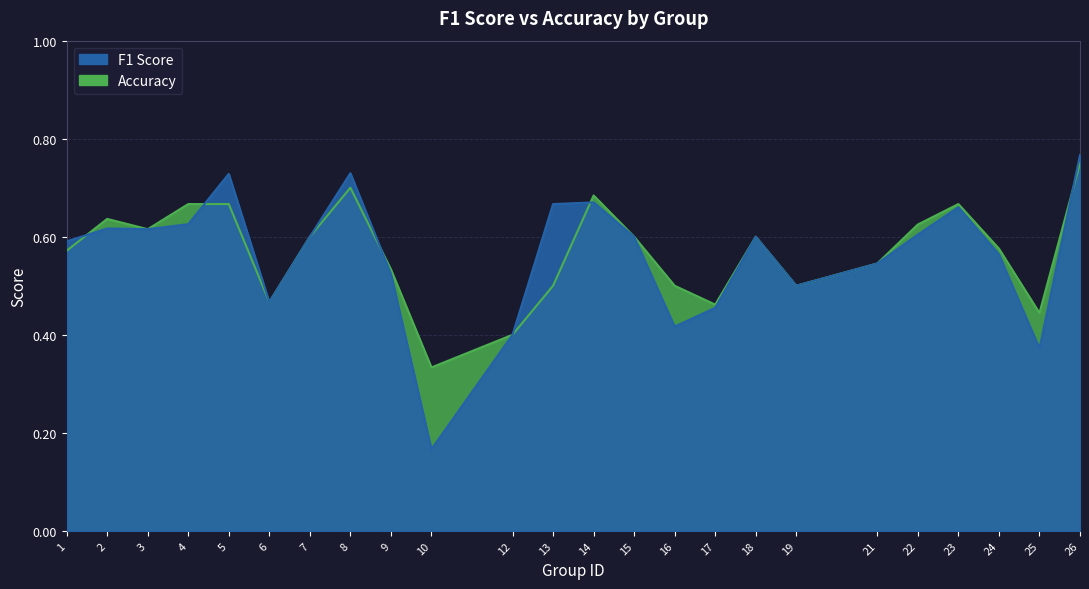

Which series ends up on top after the final intersection of f1 and accuracy?

f1